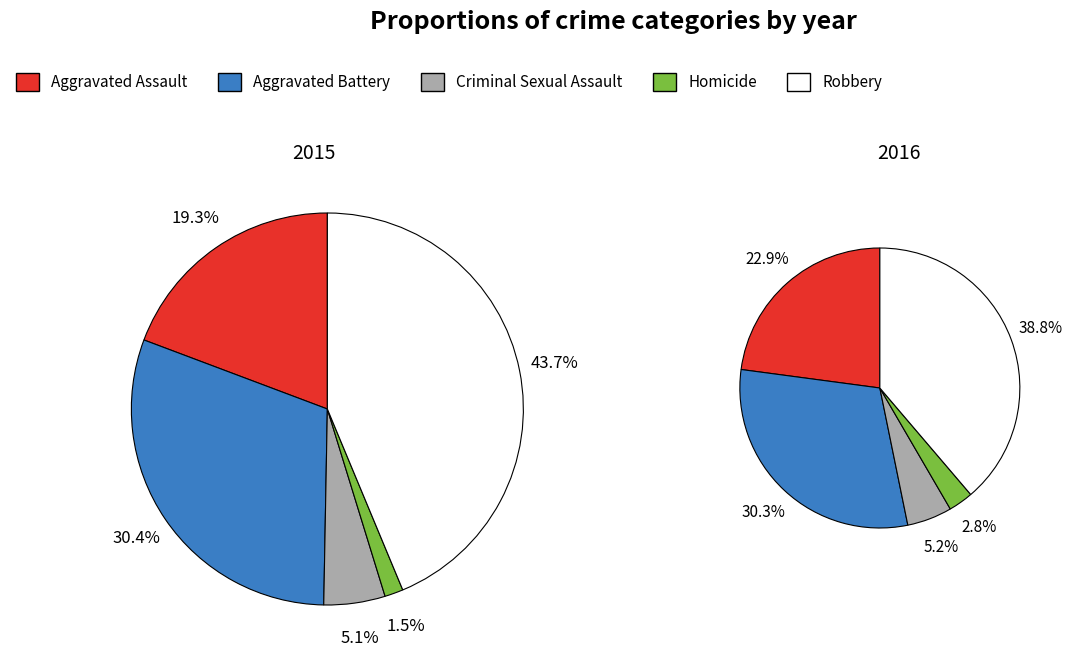

To the nearest percent, what is the combined percentage of Criminal Sexual Assault and Robbery?

49%